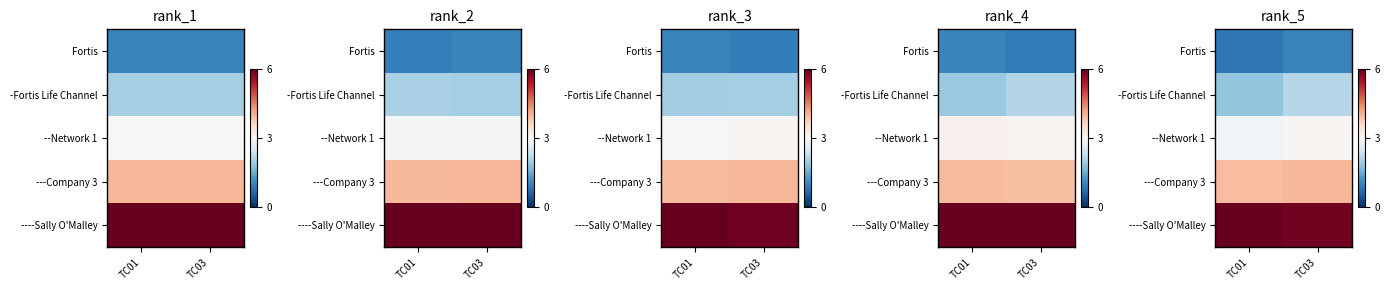

List the series in order of their overall mean, highest first.

----Sally O'Malley, ---Company 3, --Network 1, -Fortis Life Channel, Fortis